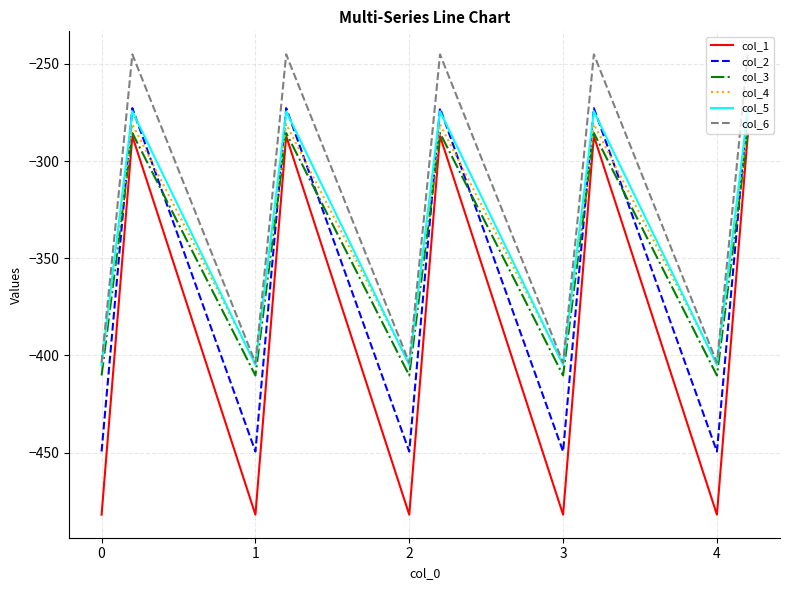

True or false: col_1 and col_2 cross at least once.

False